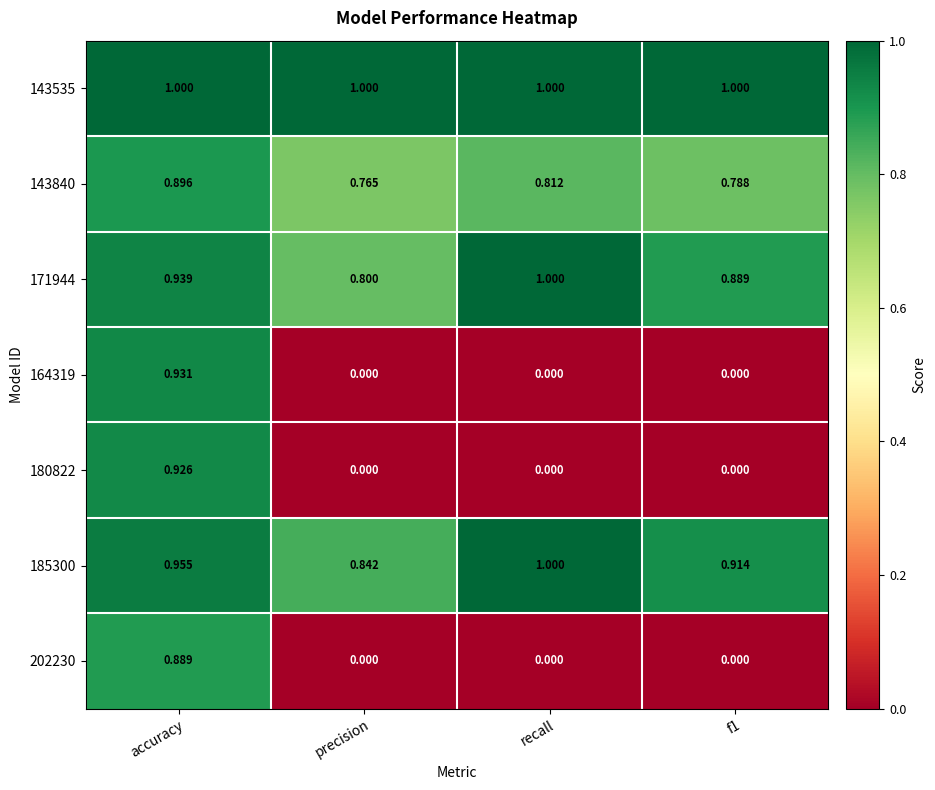

How many series are shown in this chart?

7